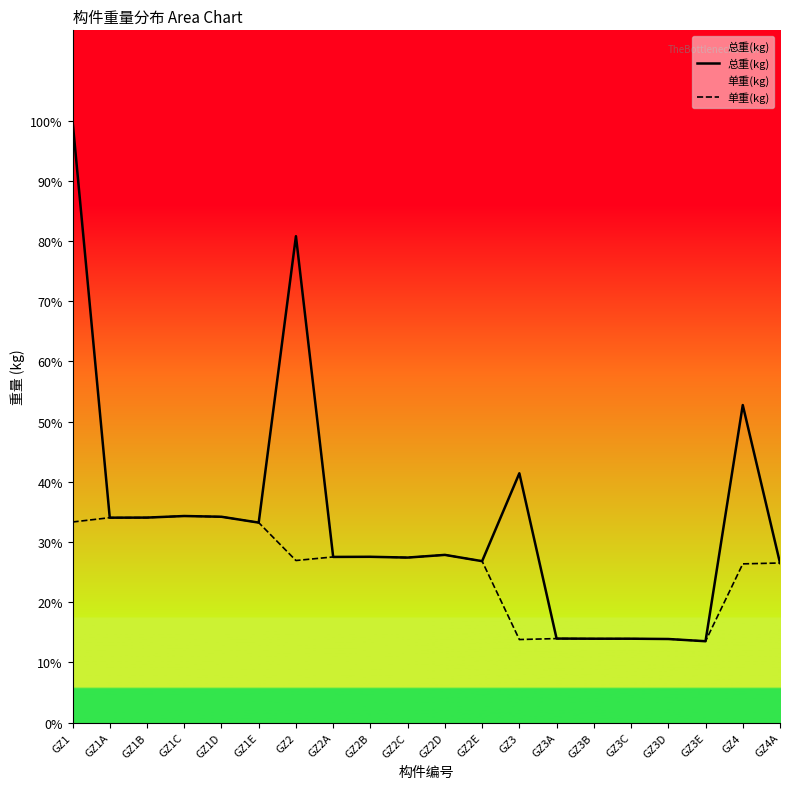

At which label is 总重(kg) closest to 5095?

GZ4